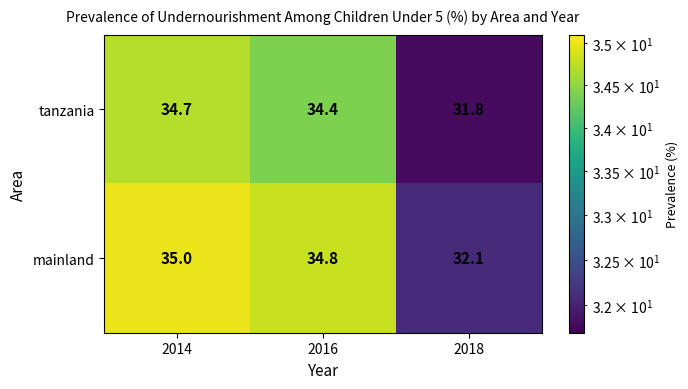

What is the maximum value for tanzania?

34.7